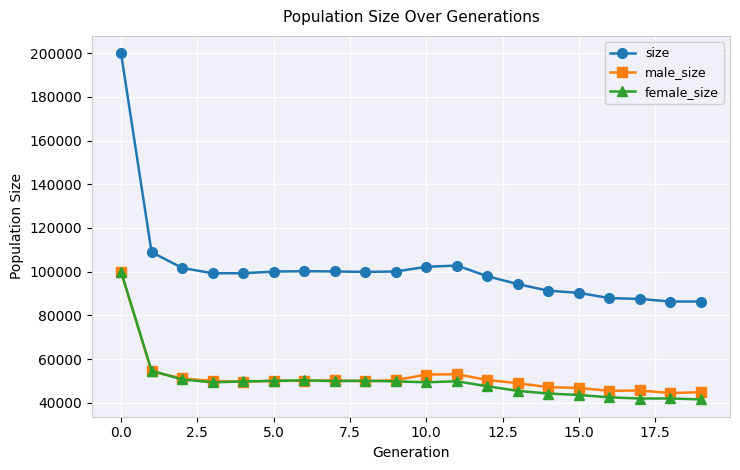

True or false: size and female_size intersect in this chart.

False